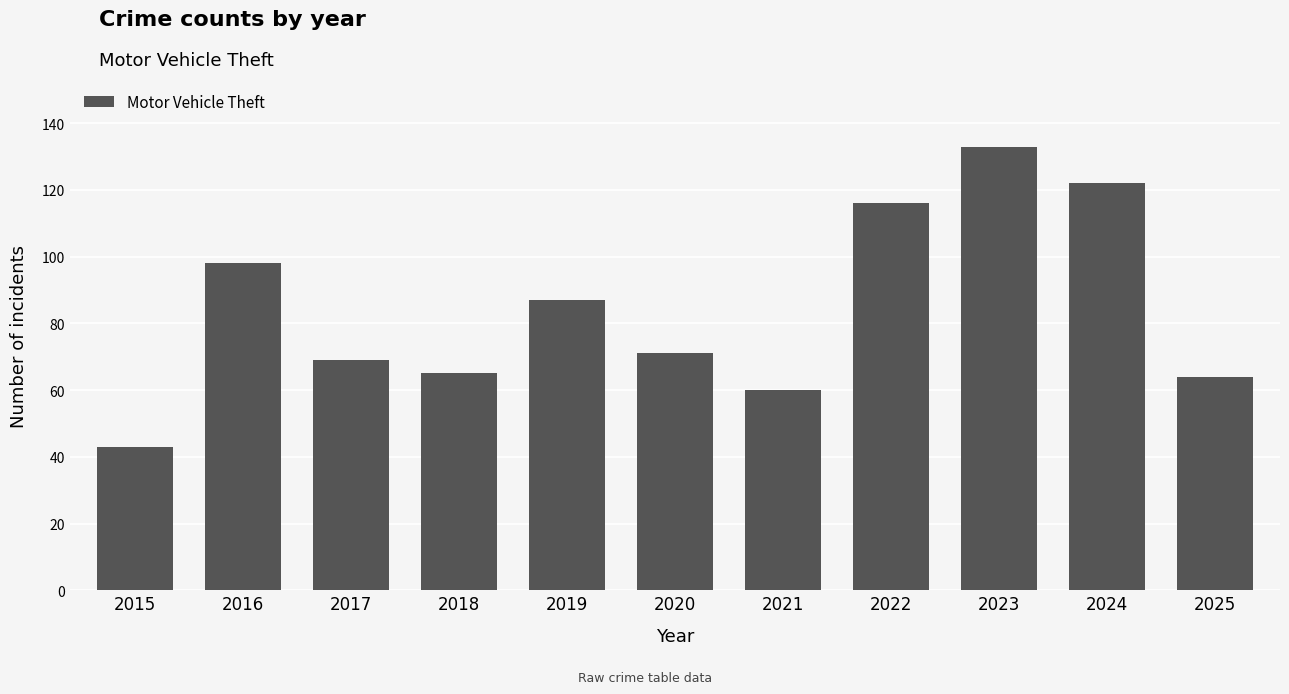

Reading left to right, what are all the values shown in this chart?

2015=43	2016=98	2017=69	2018=65	2019=87	2020=71	2021=60	2022=116	2023=133	2024=122	2025=64